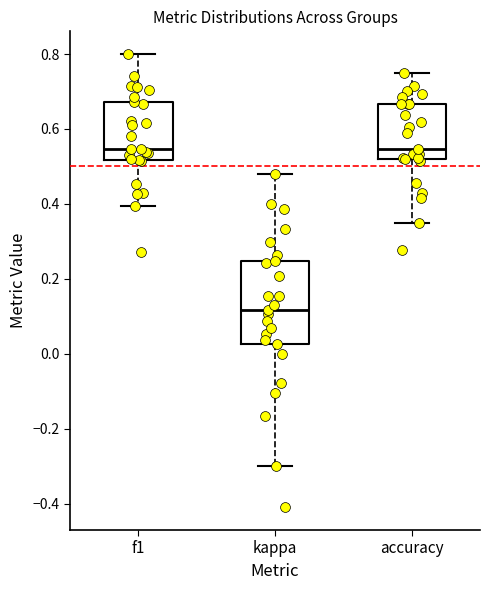

Reading left to right, read every box against the y-axis: the position of its median line, the range the box covers, and the ends of its whiskers. The values are not printed on the chart, so give them approximately, as read against the axis.

f1: median 0.54, box 0.52 to 0.68, whiskers 0.40 to 0.80
kappa: median 0.12, box 0.02 to 0.24, whiskers -0.30 to 0.48
accuracy: median 0.54, box 0.52 to 0.66, whiskers 0.36 to 0.76